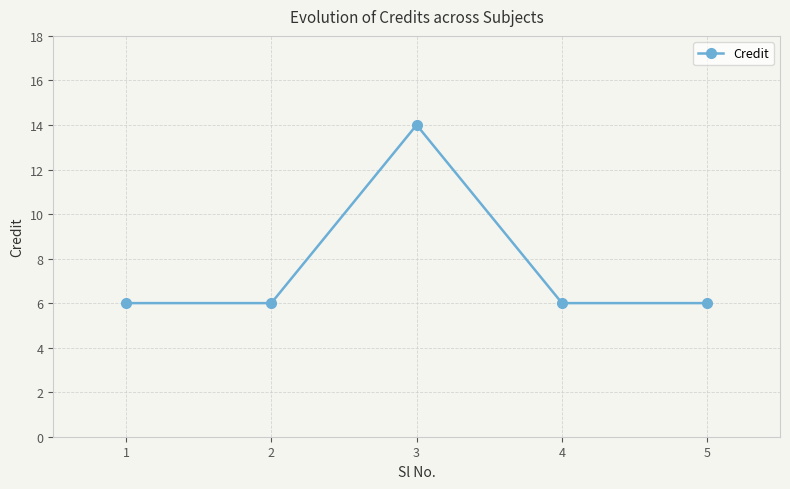

What value does the data have at 5?

6